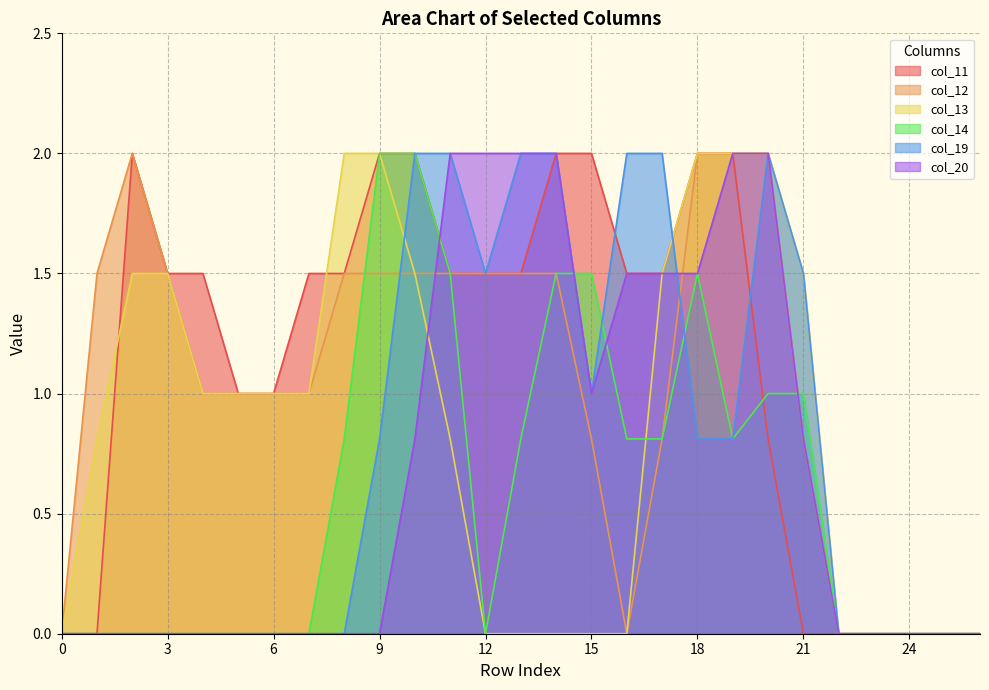

How many lines are shown in the chart?

6